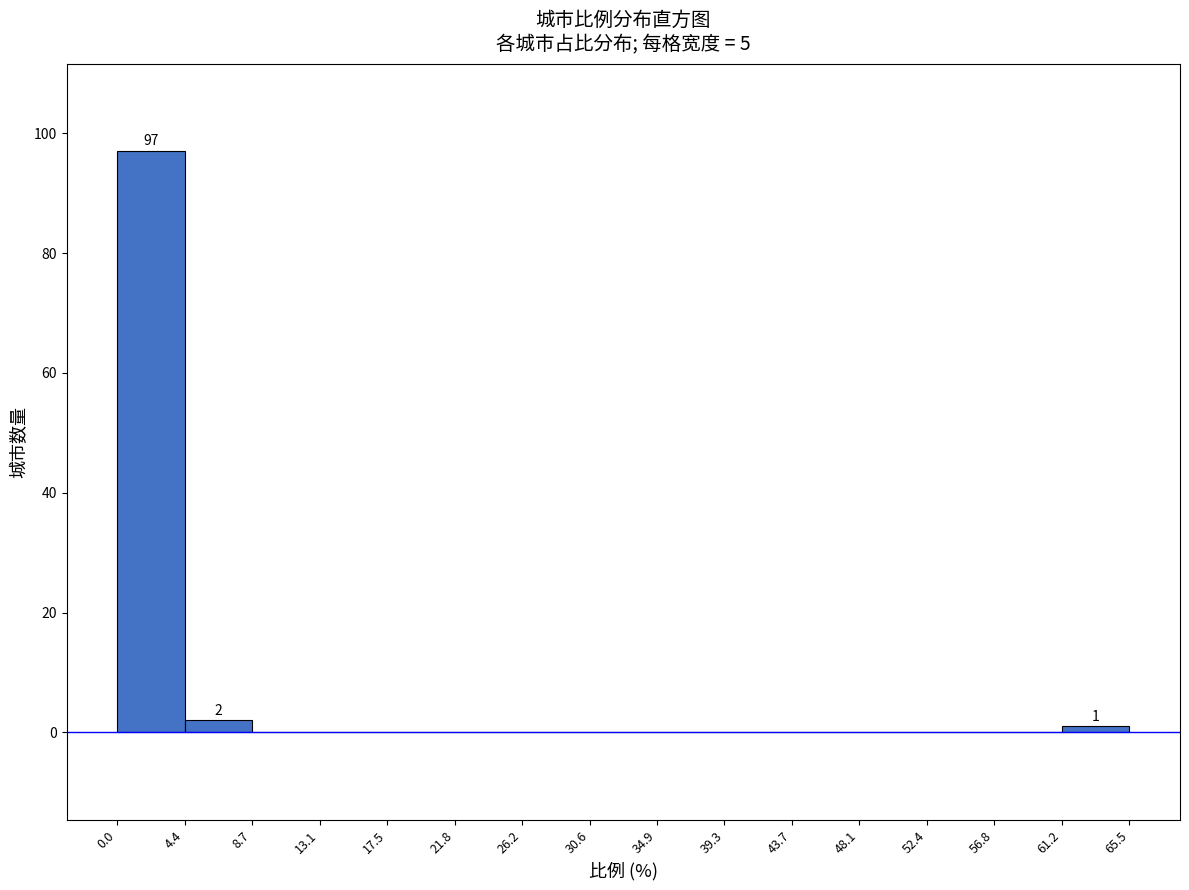

Over which range of the x-axis is the bar tallest?

0.0 to 4.4